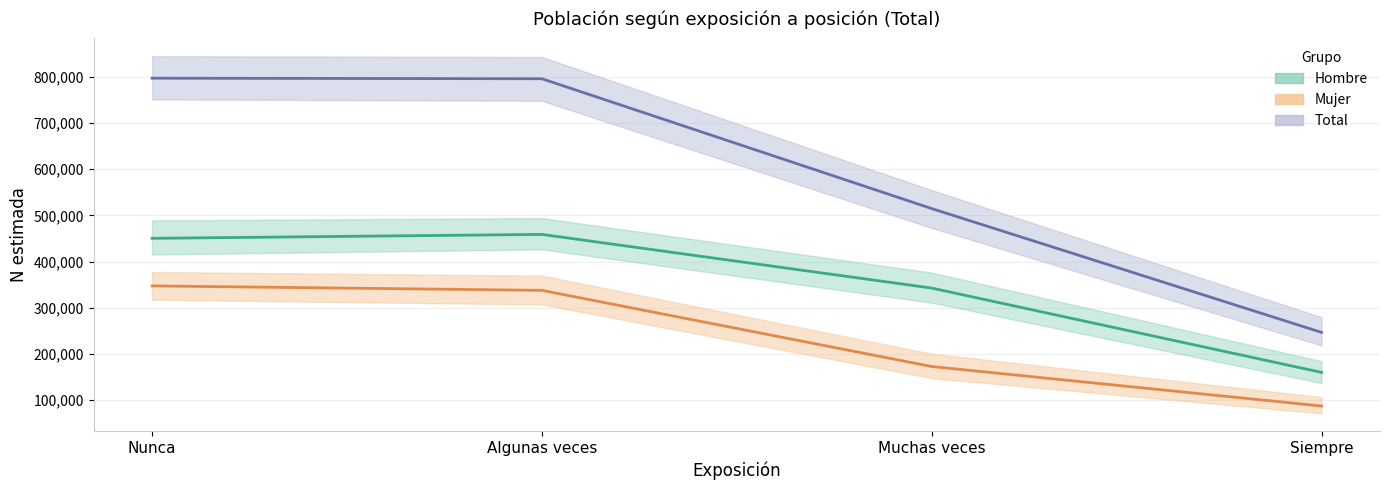

Rank the categories by Hombre value from lowest to highest.

Siempre, Muchas veces, Nunca, Algunas veces